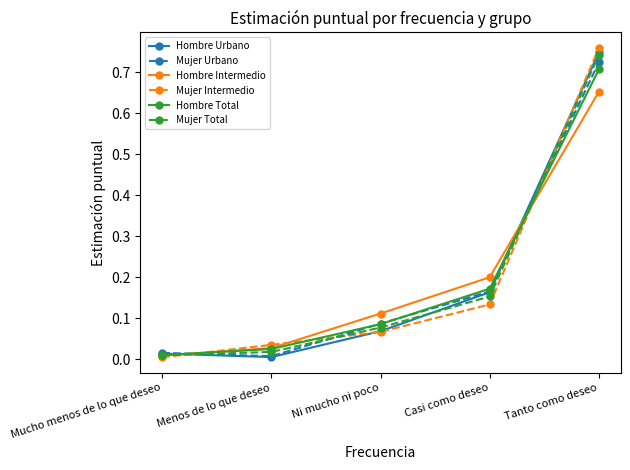

Is it true that Hombre Total equals 0.1 at Casi como deseo?

False